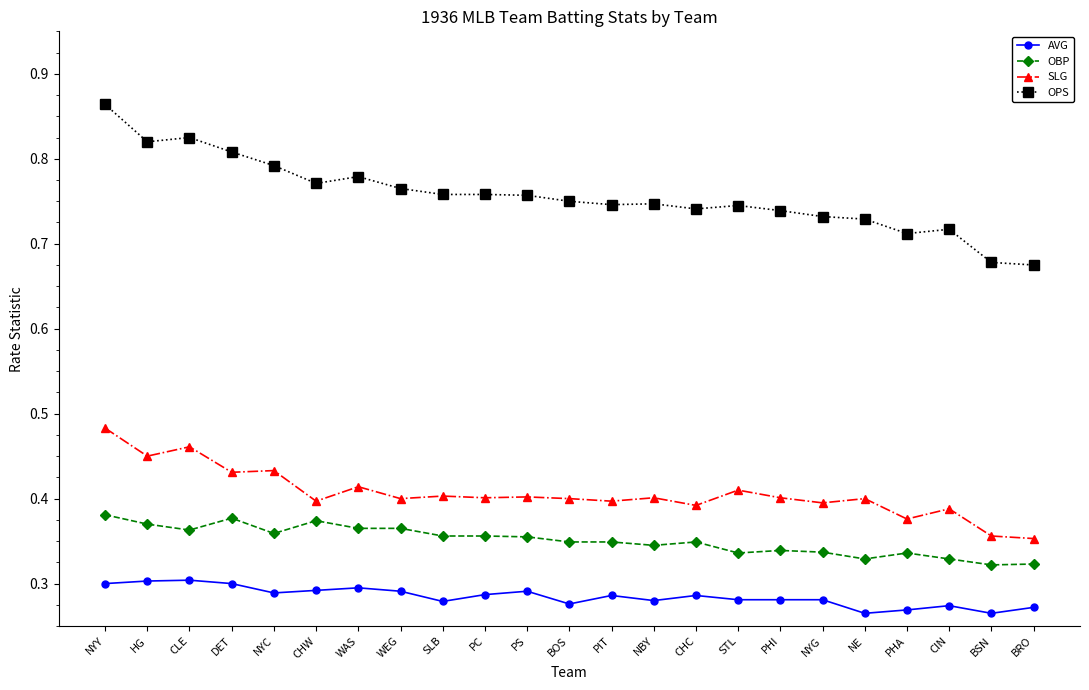

Which category has the highest value across all series?

NYY